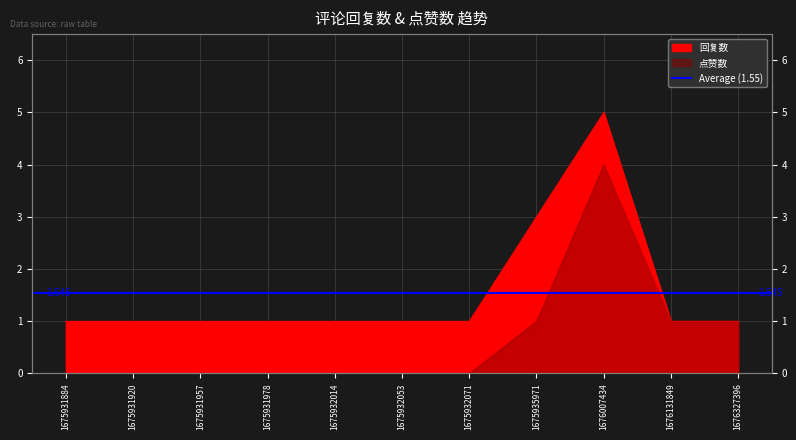

True or false: 回复数 and 点赞数 cross at least once.

False